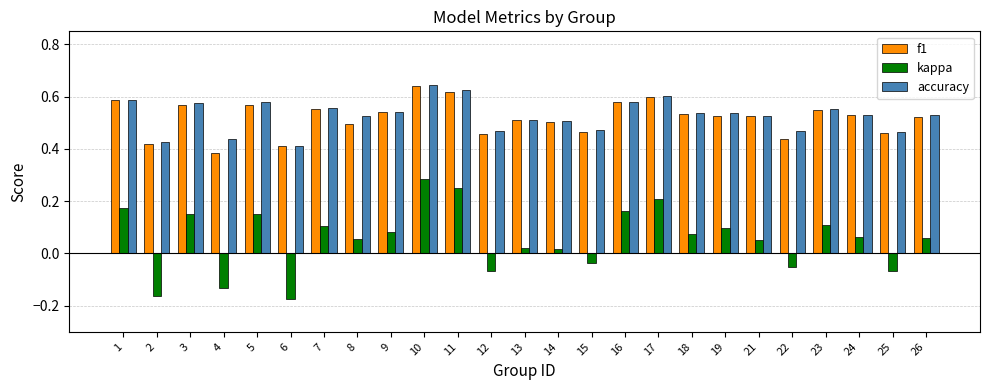

At which category is the sum across all series the highest?

10